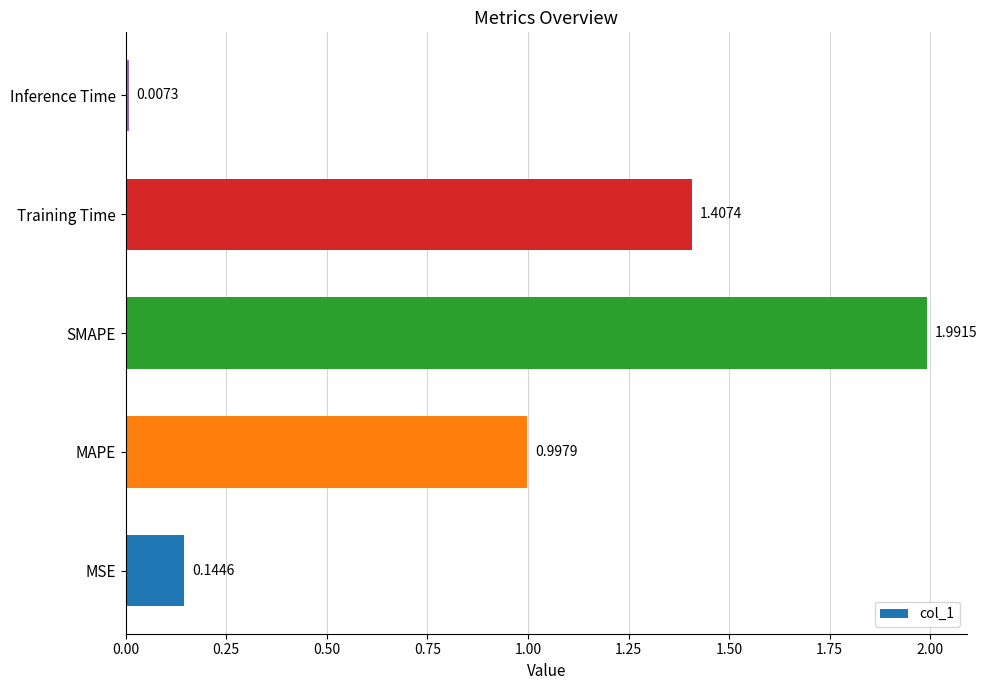

How many bars are there in total?

5